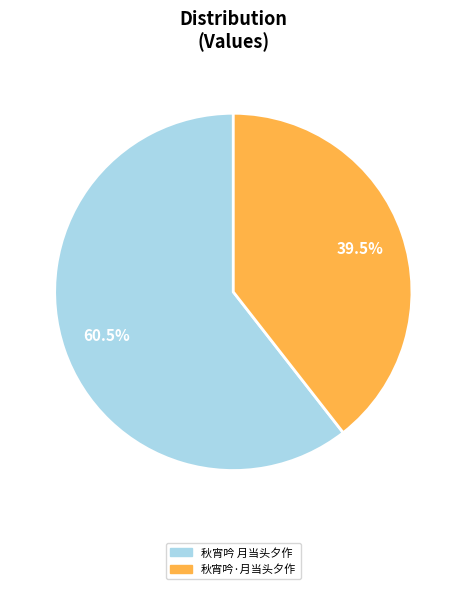

Which category accounts for the majority?

秋宵吟 月当头夕作